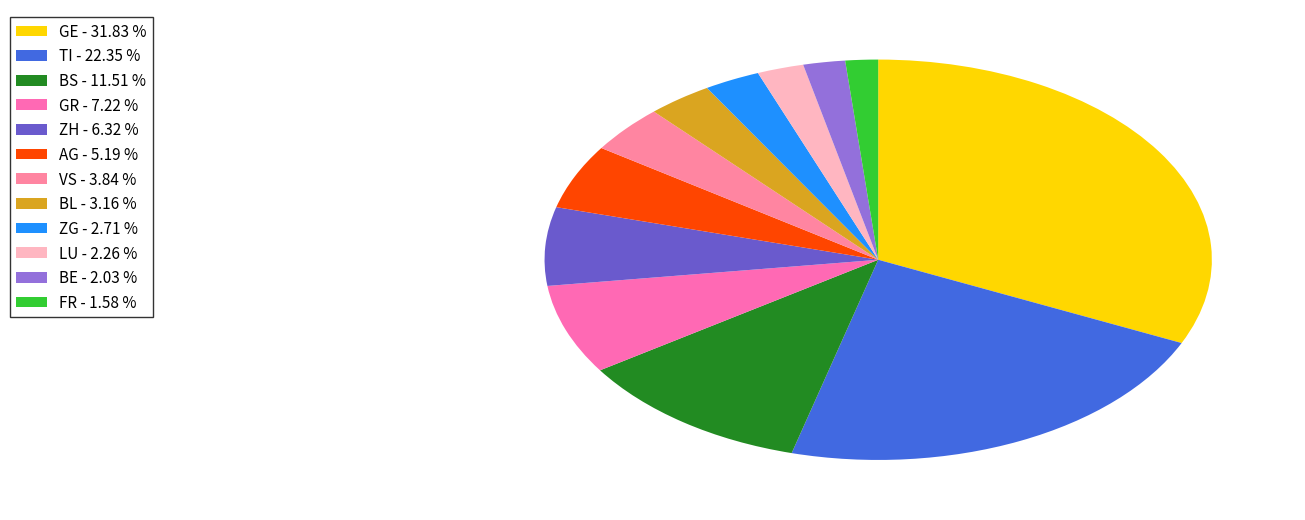

Approximately how many times larger is the value at BE compared to VS?

0.5